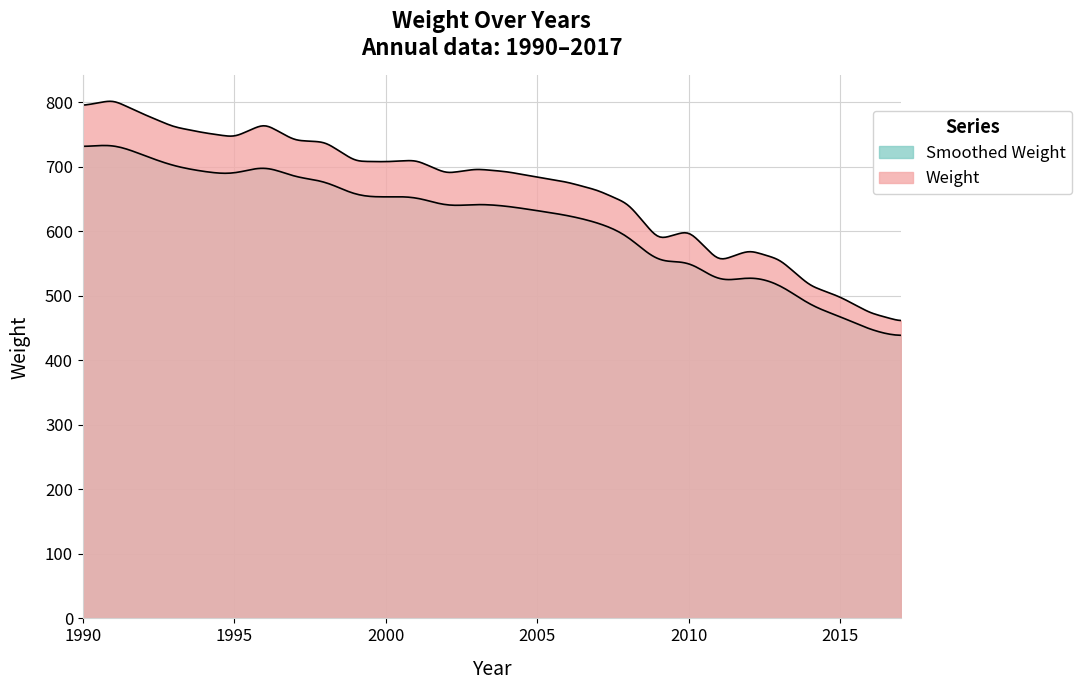

Is it true that the value at 1990 is 794.4?

True